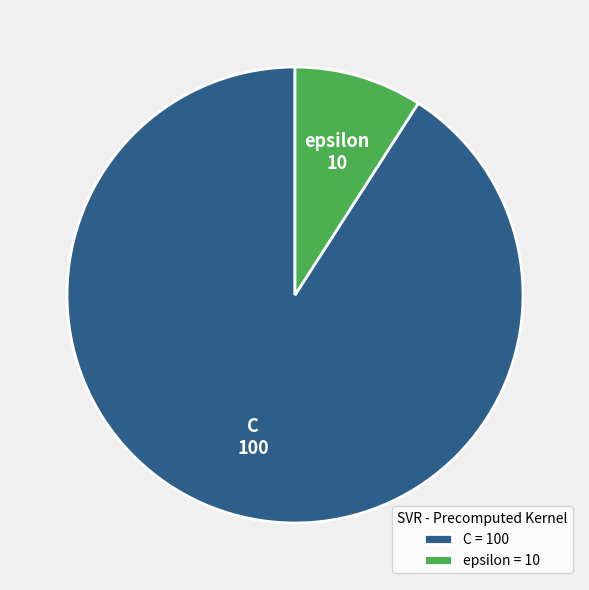

Combined, do C and epsilon account for over 50%?

Yes